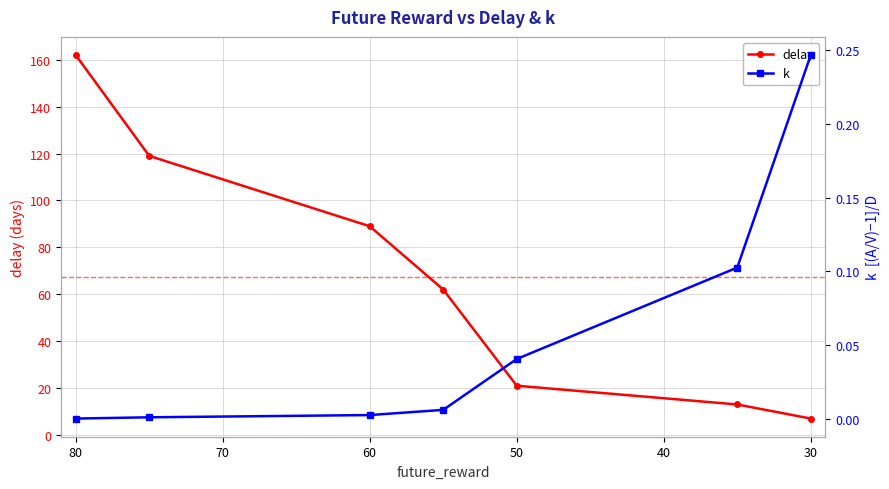

Which series changed the most between 50 and 70?

delay